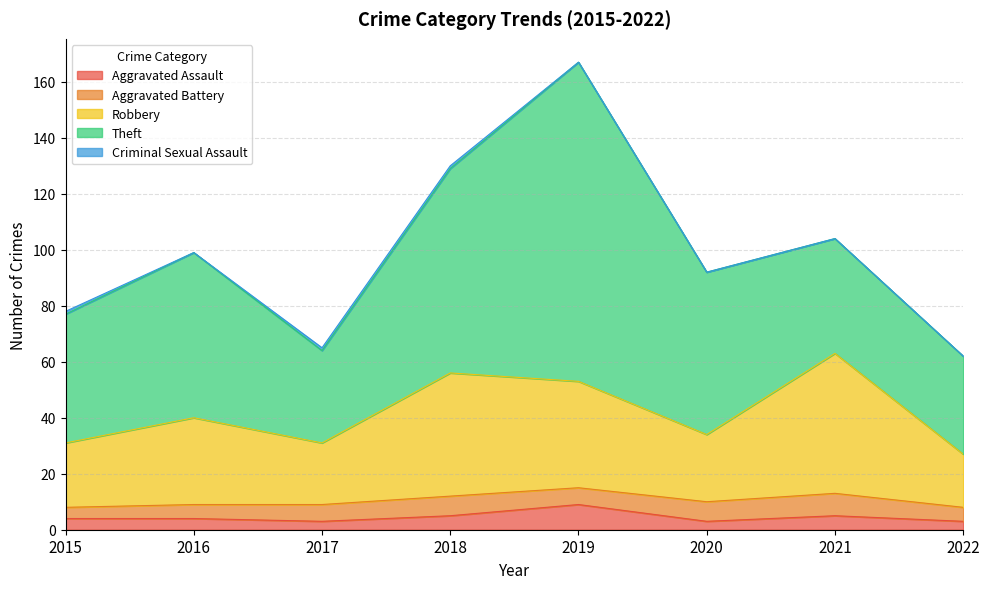

Rank the categories by Aggravated Battery value from highest to lowest.

2021, 2018, 2020, 2017, 2019, 2016, 2022, 2015